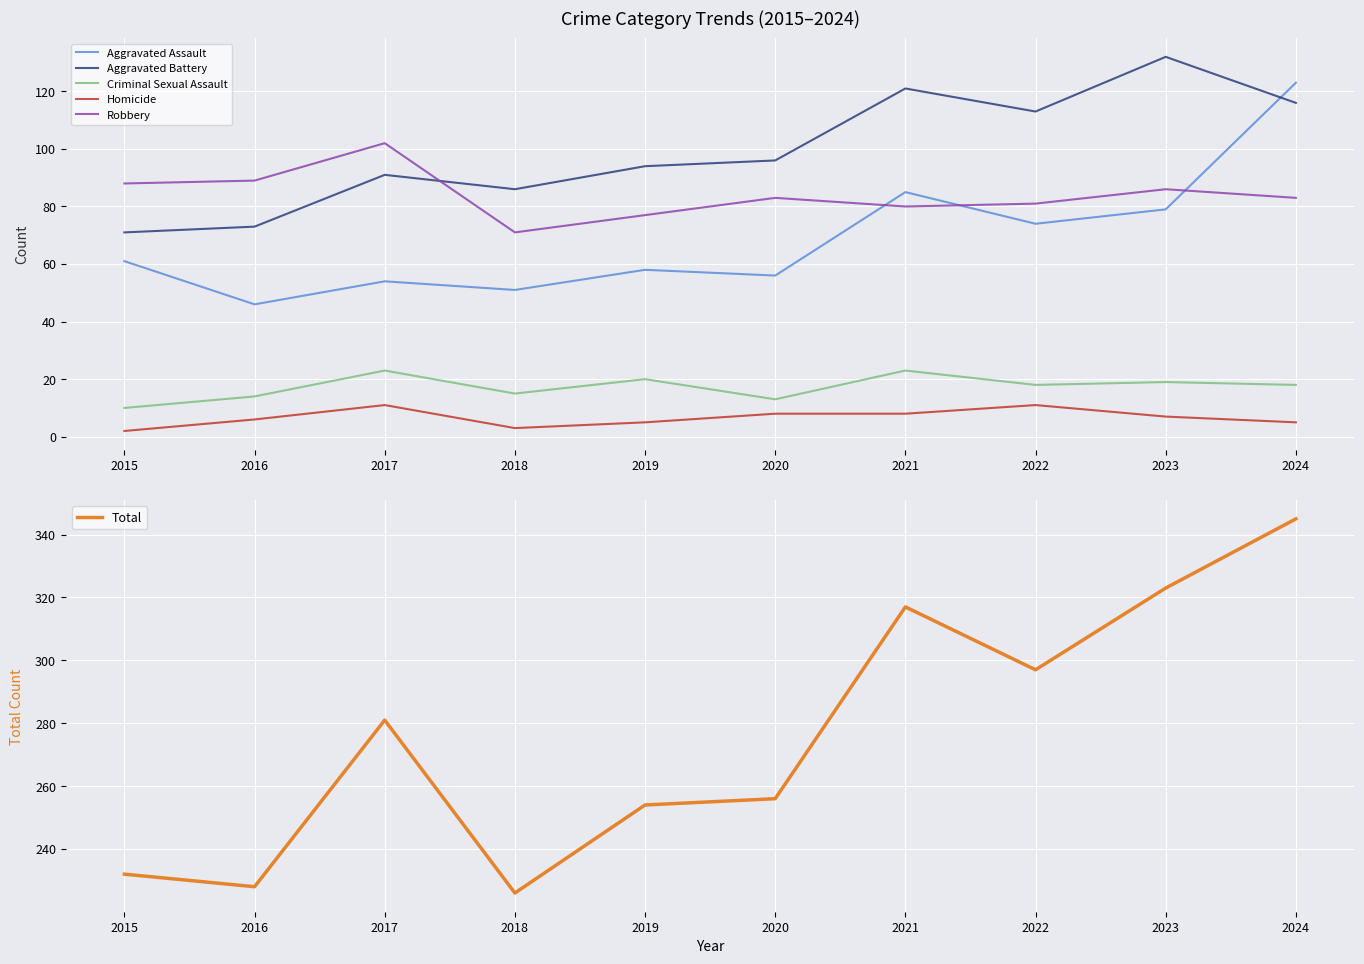

What is the total value across all series at 2020?

512